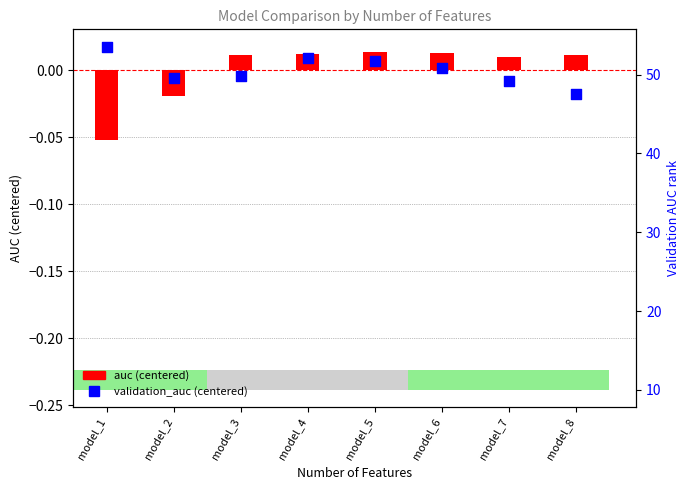

Which series has the largest total across all categories?

auc (centered)